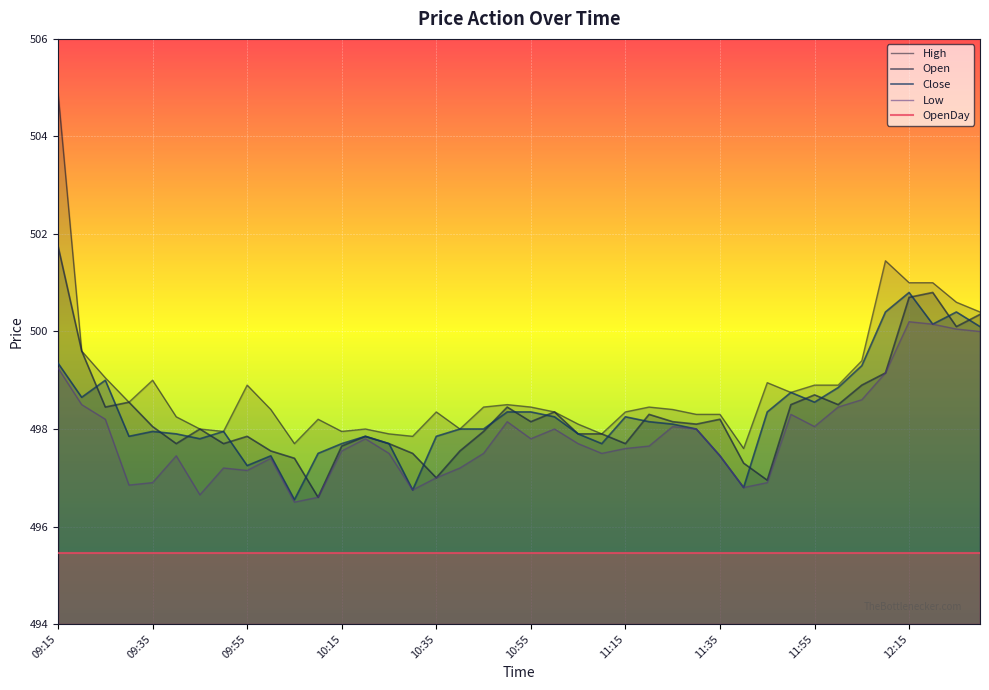

At which label does Low first exceed 497?

09:15